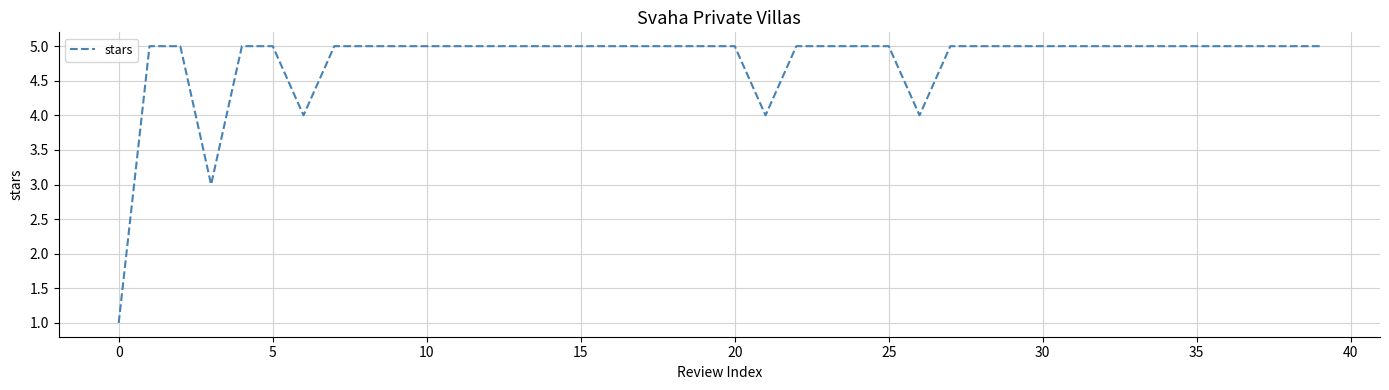

What is the sum of all values?

191